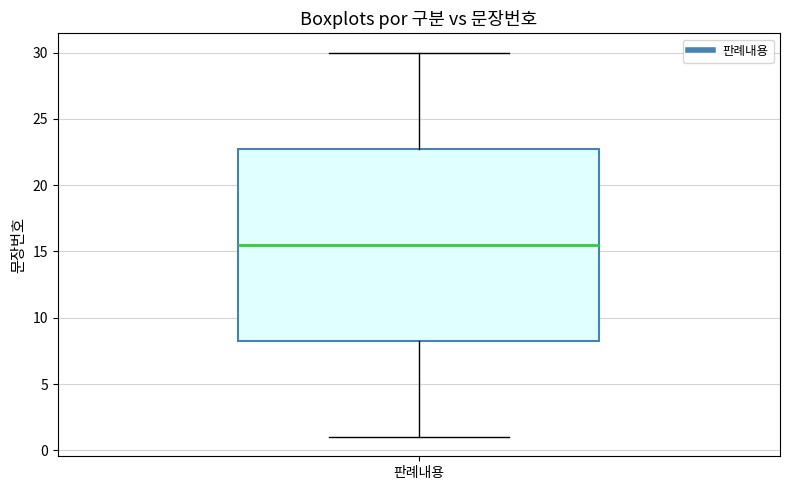

Where is the lower edge of the box for 판례내용 on the y-axis? The values are not printed on the chart, so give them approximately, as read against the axis.

8.5